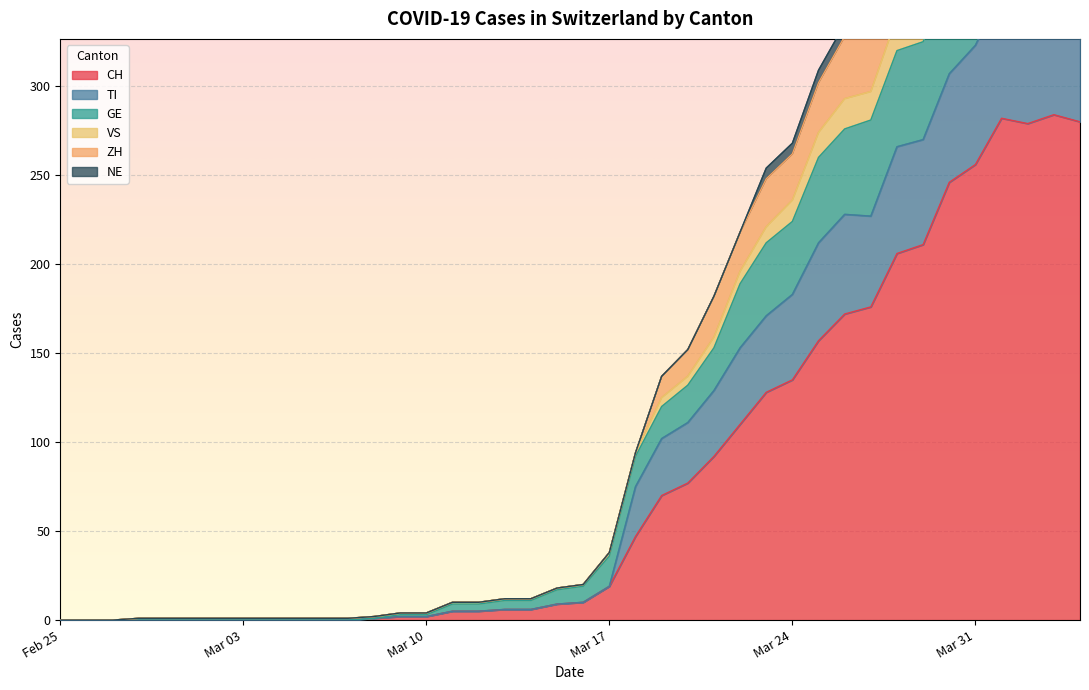

True or false: CH has a value of 0 at Feb 25.

True